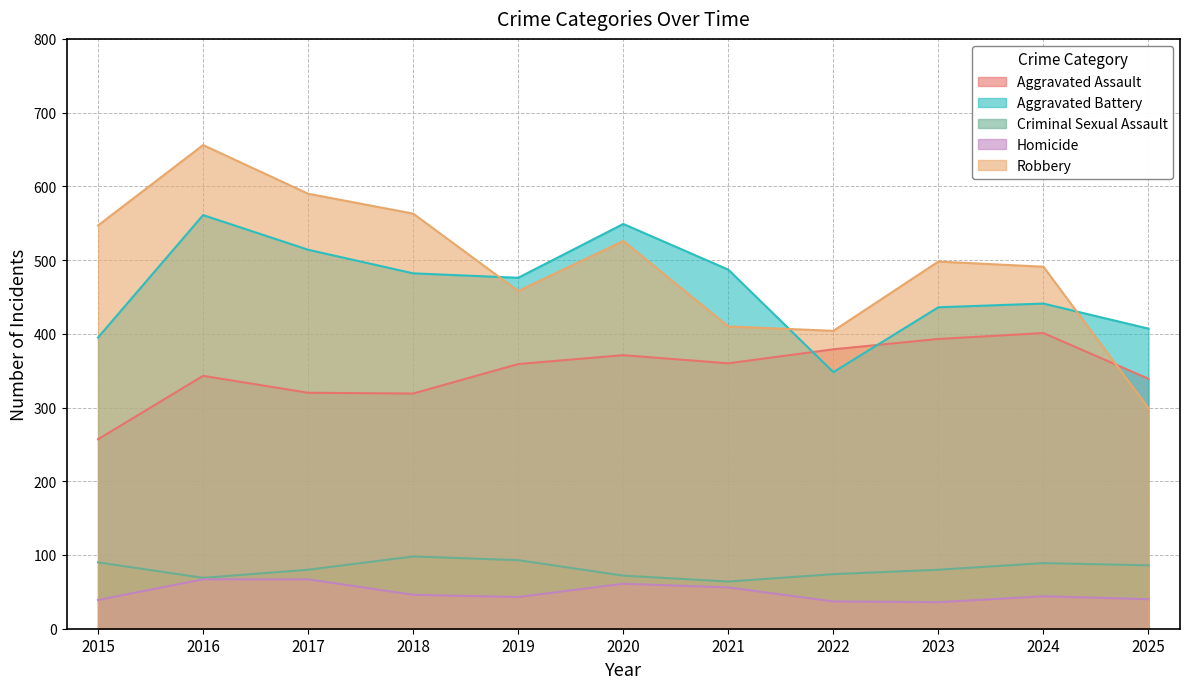

Is it true that Aggravated Battery equals 348 at 2022?

True